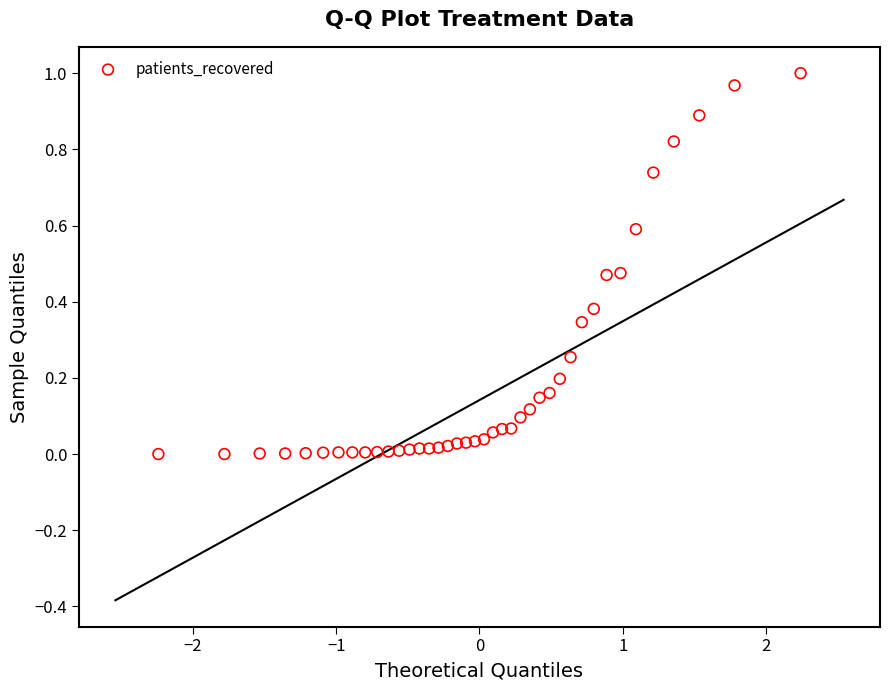

What is the range of X values (max minus min)?

4.5